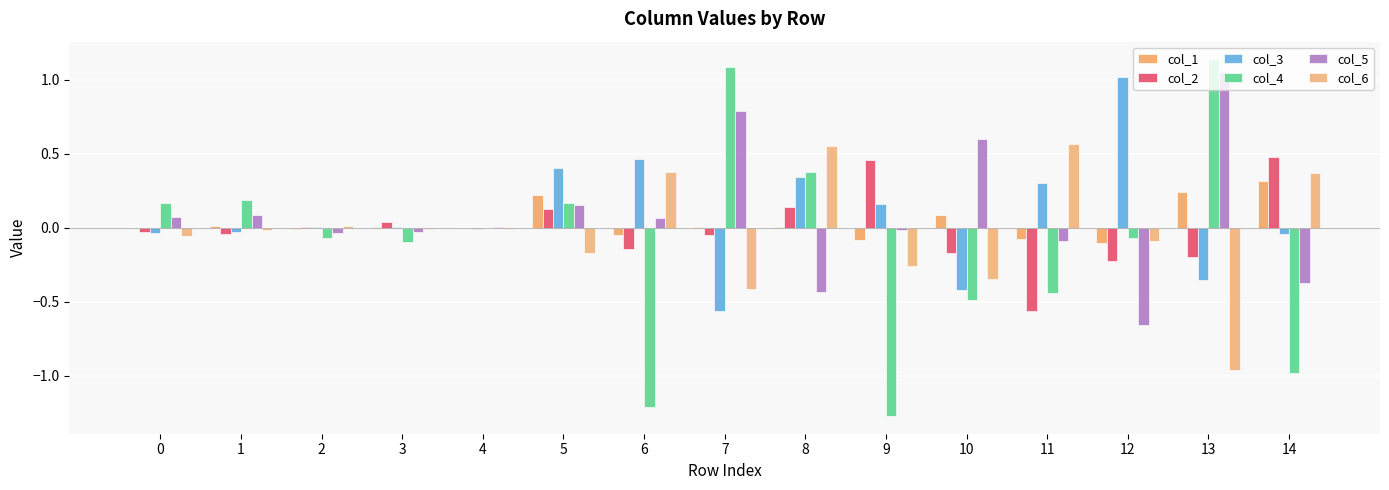

At 4, list the series in order from smallest to largest.

col_6, col_3, col_1, col_4, col_2, col_5